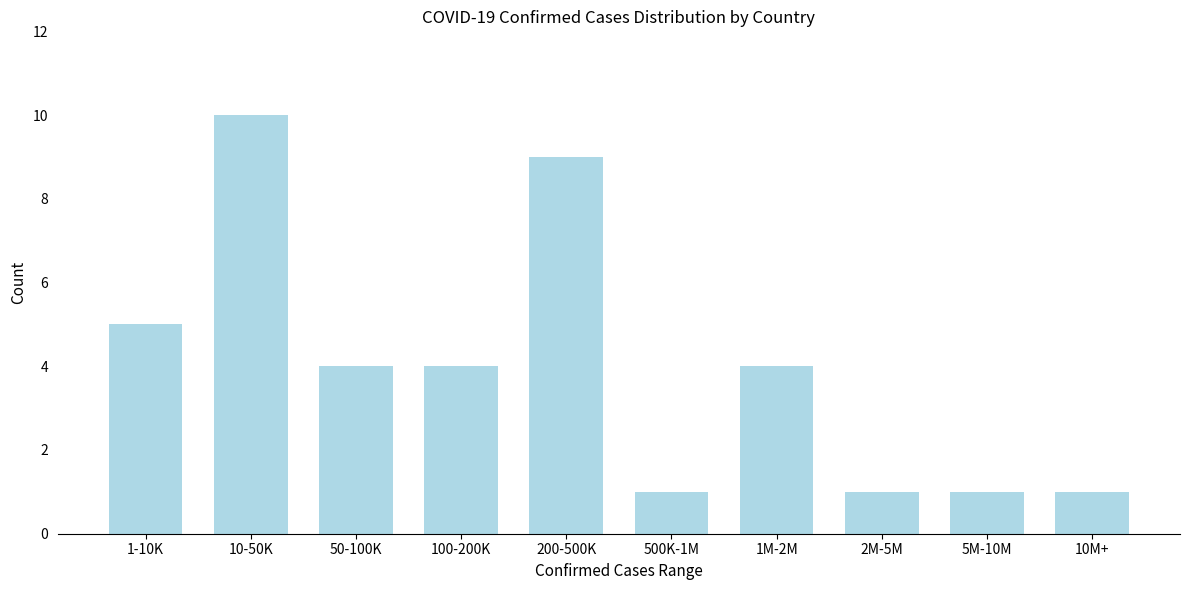

Reading right to left, list all the values displayed in this chart.

1	1	1	4	1	9	4	4	10	5